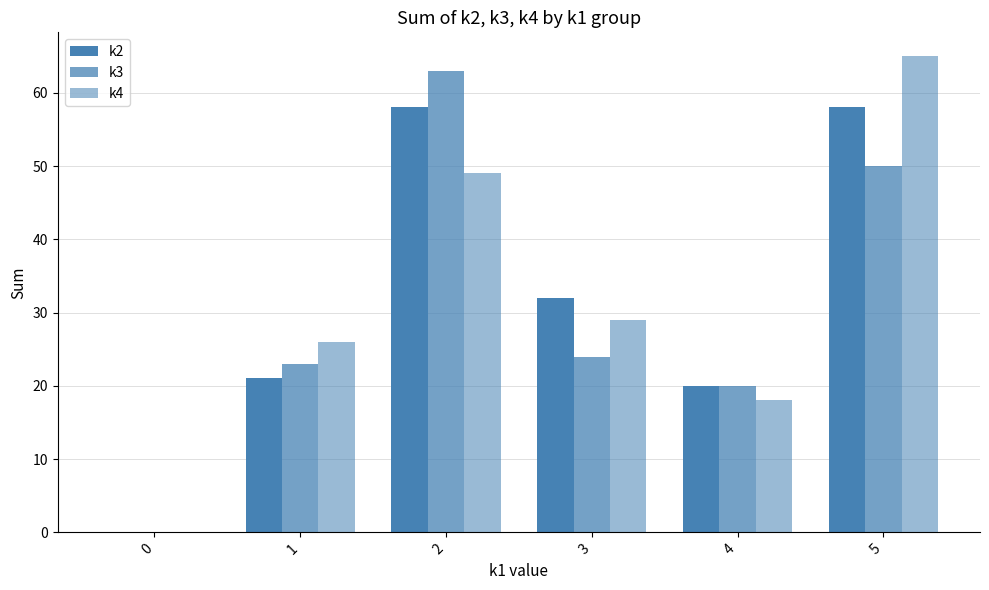

What is the maximum value for k3?

63